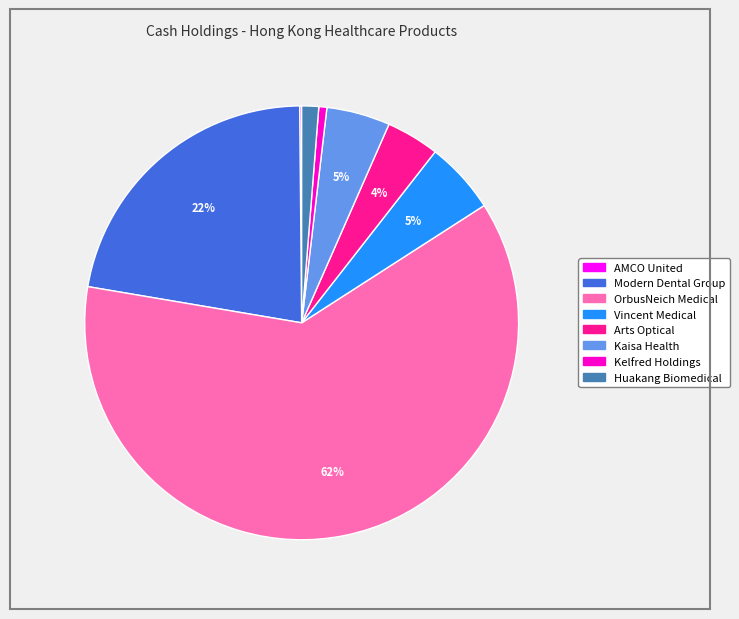

Is the sum of Huakang Biomedical and Kaisa Health greater than half?

No